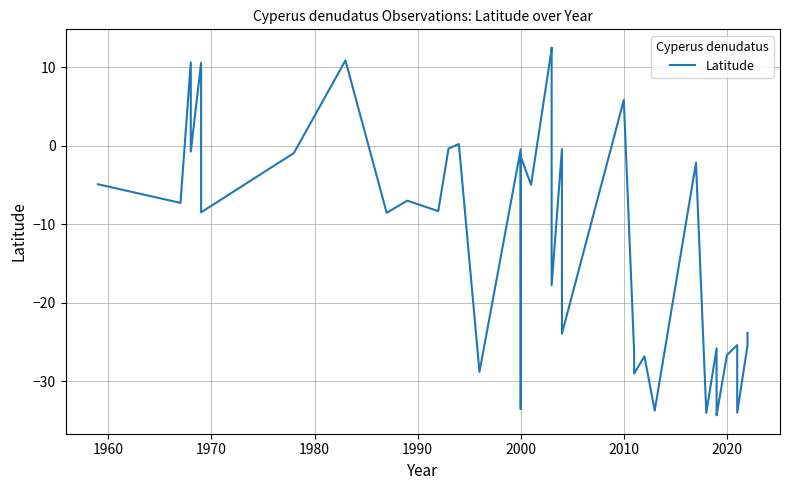

What is the label of the 37th point from the right?

1980